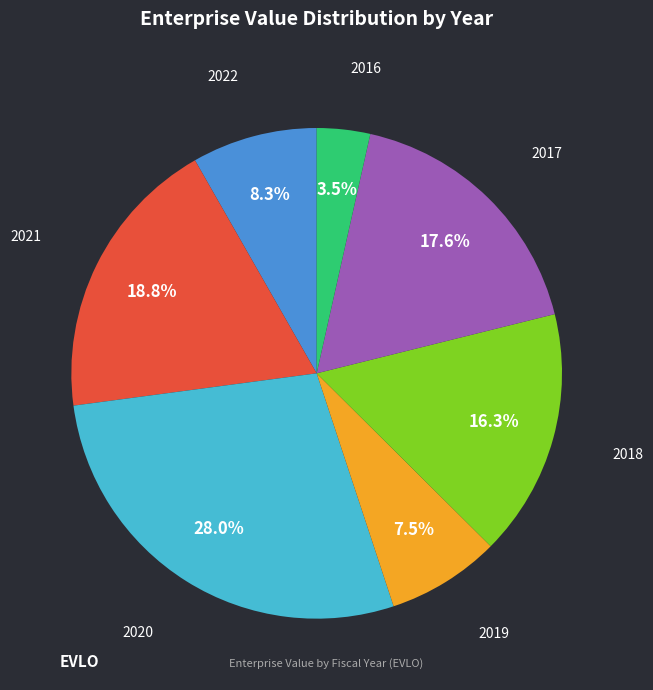

Is there a majority slice in this chart?

No